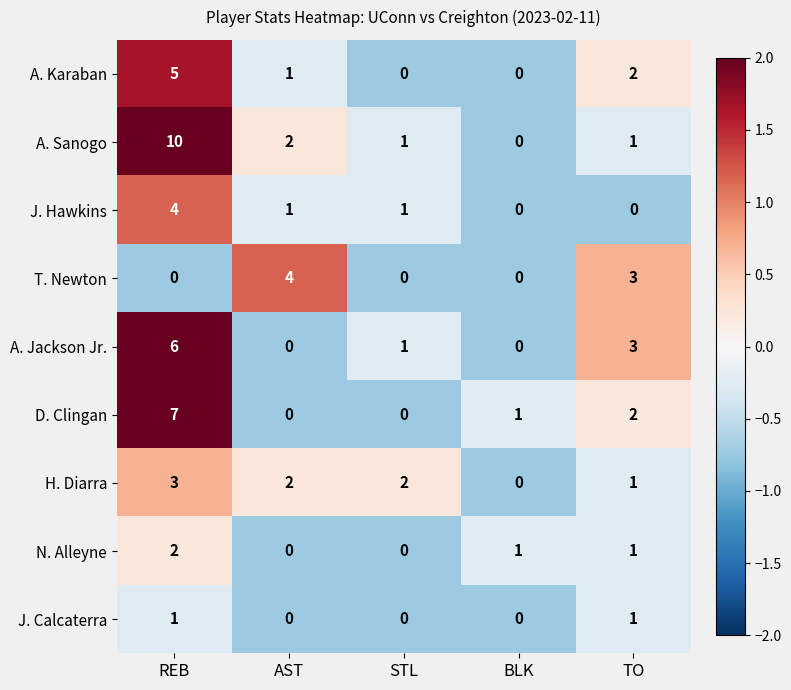

What is the smallest value displayed?

0